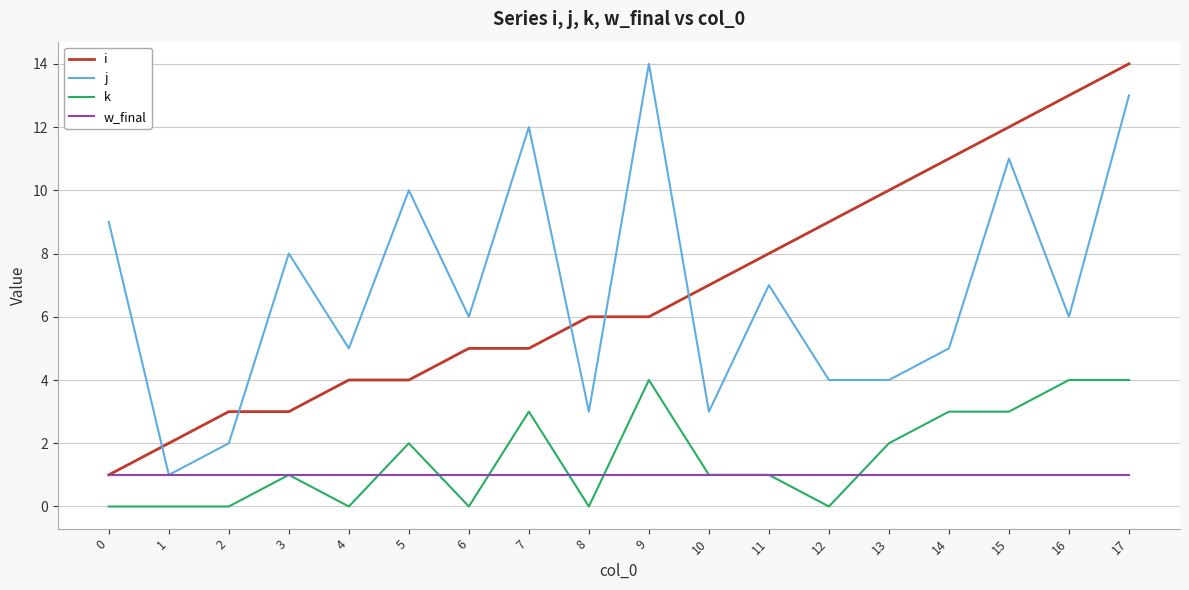

Is the value of i at 17 greater than the value of w_final at 12?

Yes